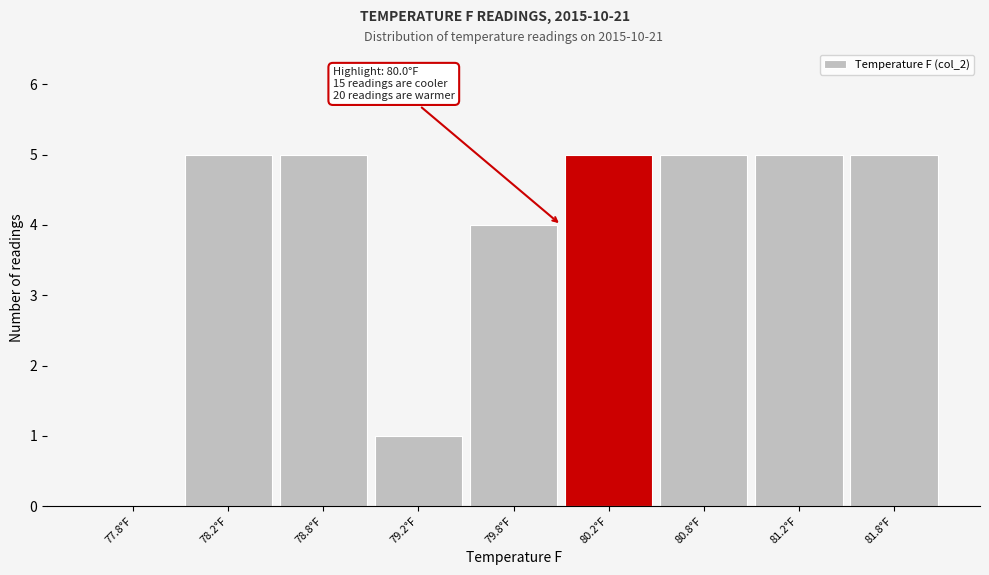

Reading left to right, what are all the values shown in this chart?

77.8°F=0	78.2°F=5	78.8°F=5	79.2°F=1	79.8°F=4	80.2°F=5	80.8°F=5	81.2°F=5	81.8°F=5